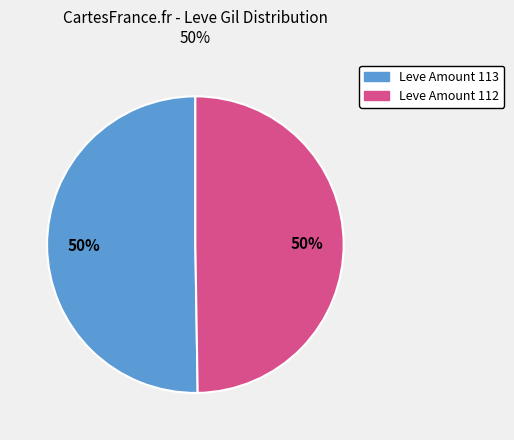

To the nearest percent, what is the average slice percentage?

50%